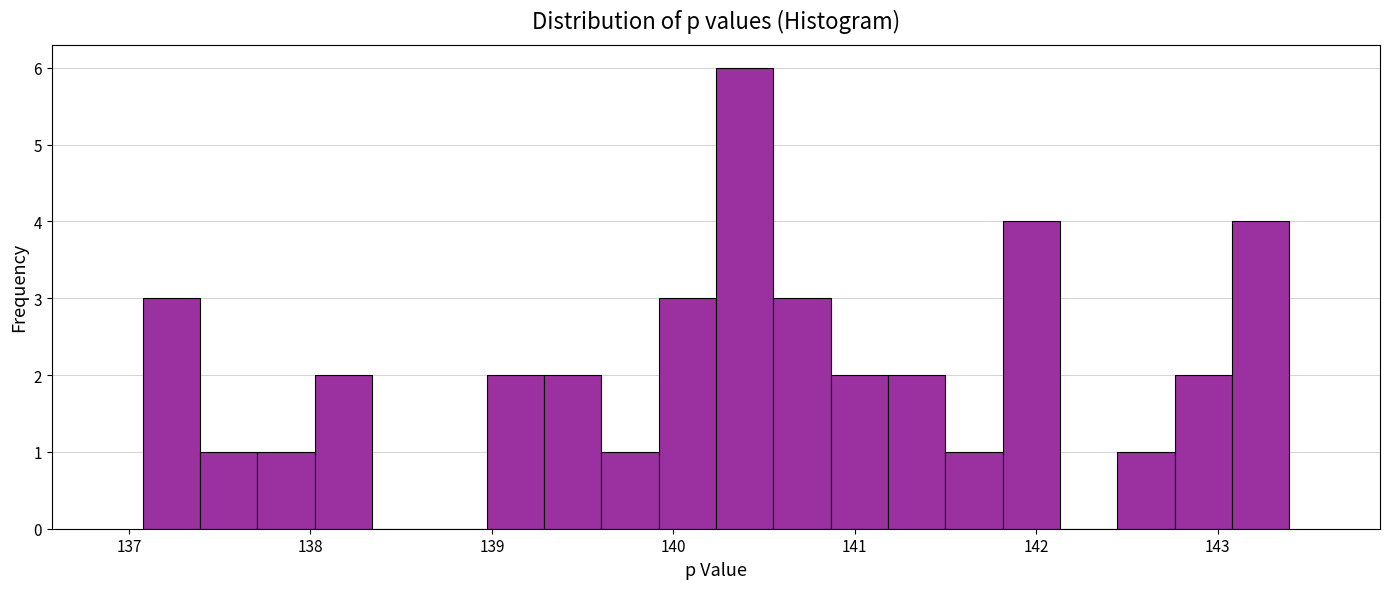

Around what value on the x-axis is the tallest bar? Give the approximate position of its centre, as read against the axis.

140.4